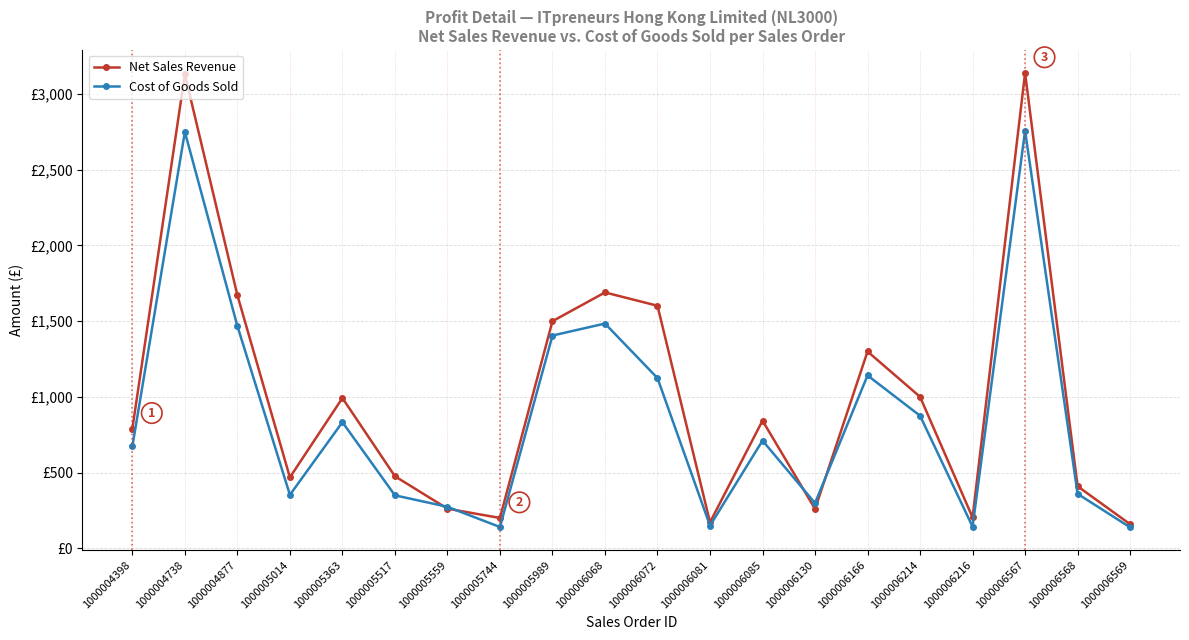

Where does the Net Sales Revenue series first go above 842?

1000004738